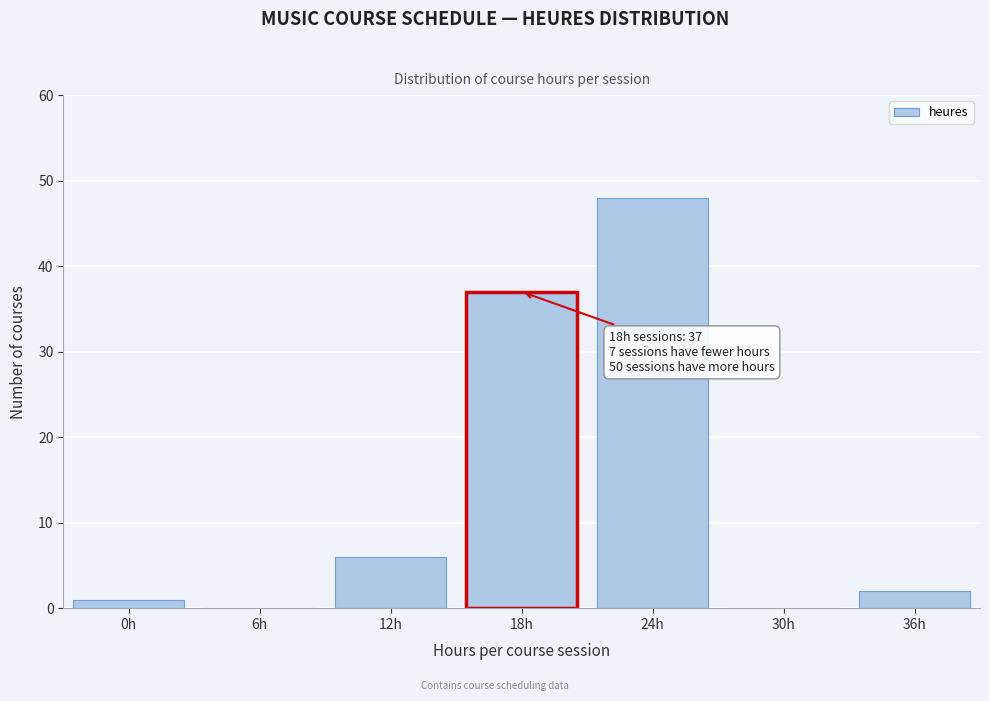

Reading left to right, list all the values displayed in this chart.

0h=1	6h=0	12h=6	18h=37	24h=48	30h=0	36h=2